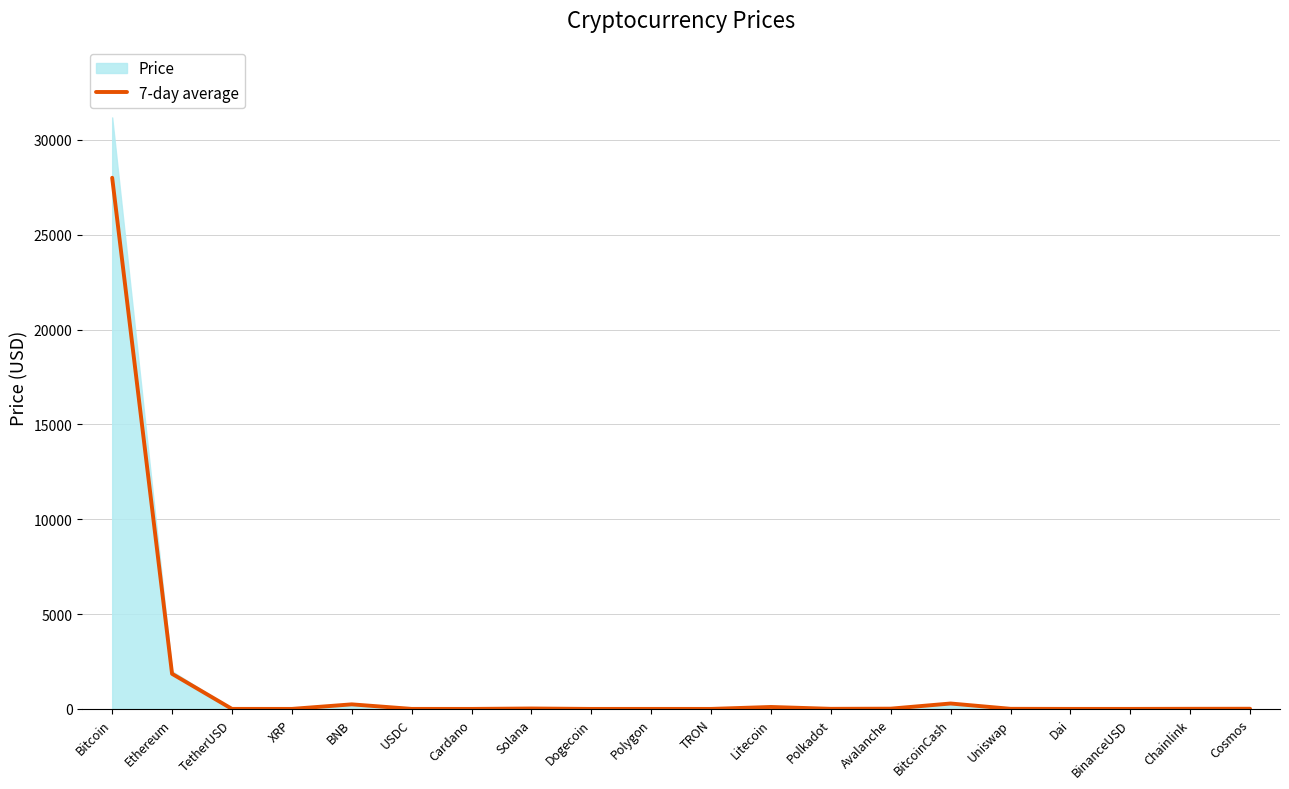

How many interior local valleys (lower than both neighbors) does the data have?

6